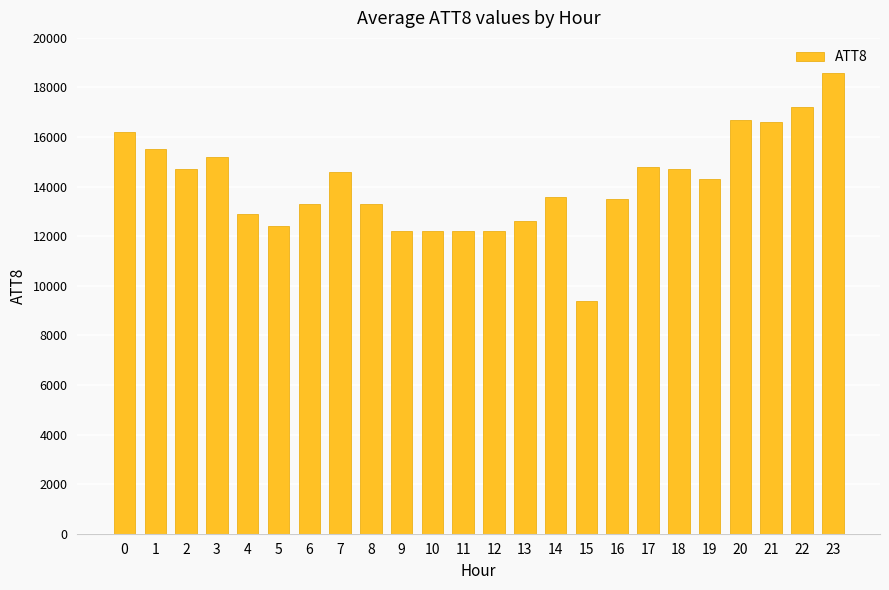

Approximately how many times larger is the value at 18 compared to 13?

1.2